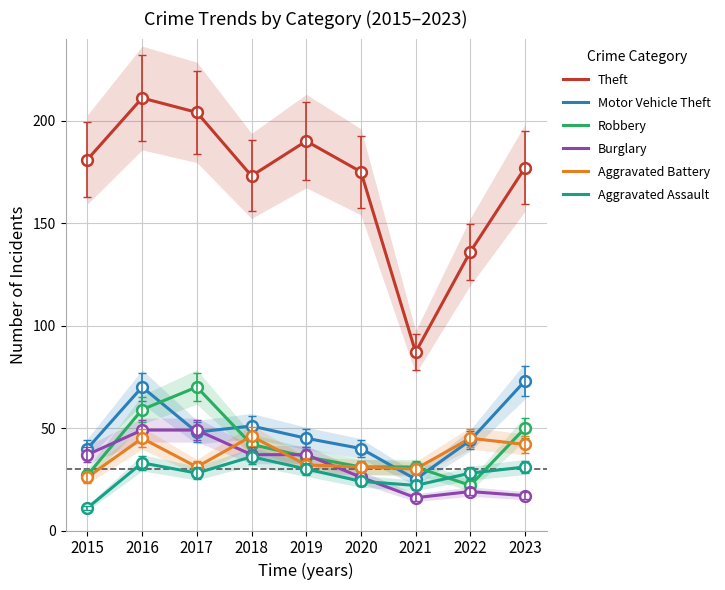

At which category is the sum across all series the highest?

2016